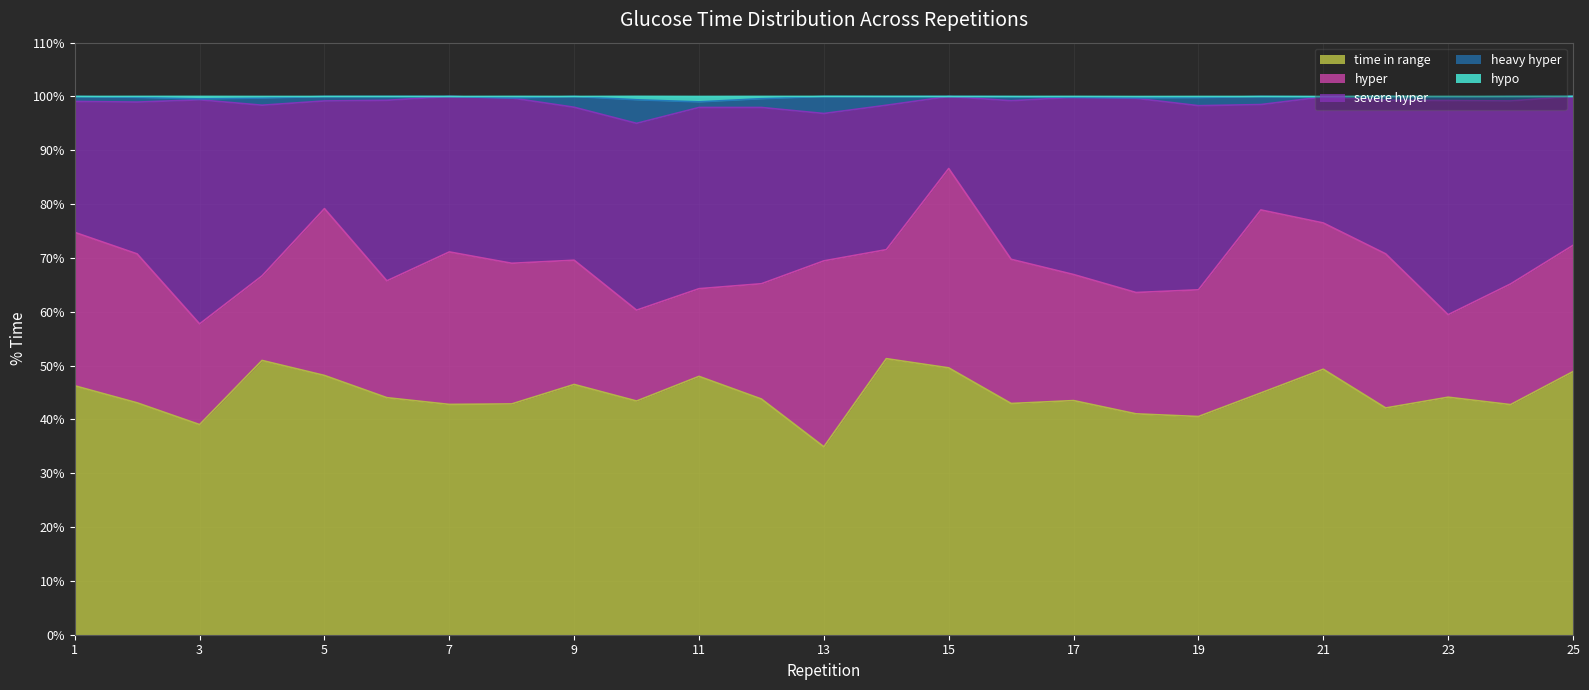

The value of hypo at 14 is 22.8. True or false?

False